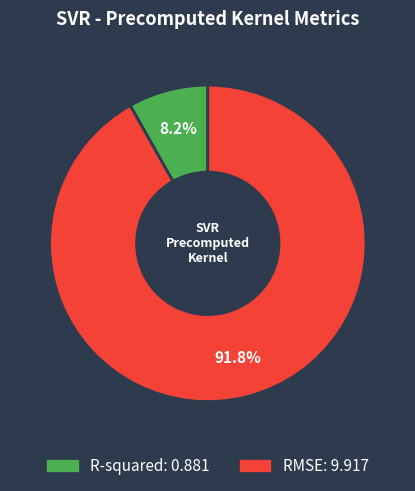

Is R-squared the majority of the pie?

No